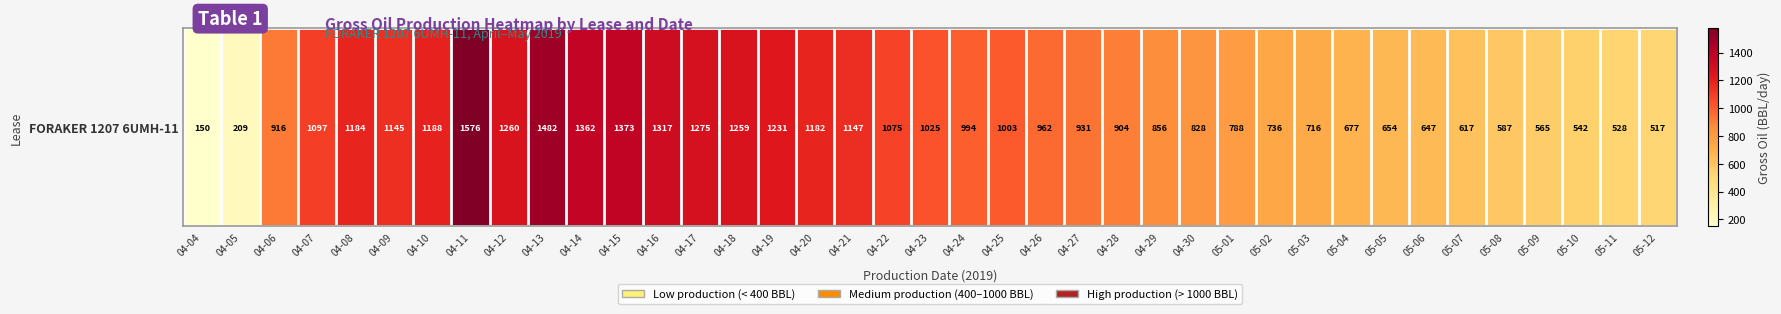

What is the difference between the values at 05-04 and 05-08?

89.8